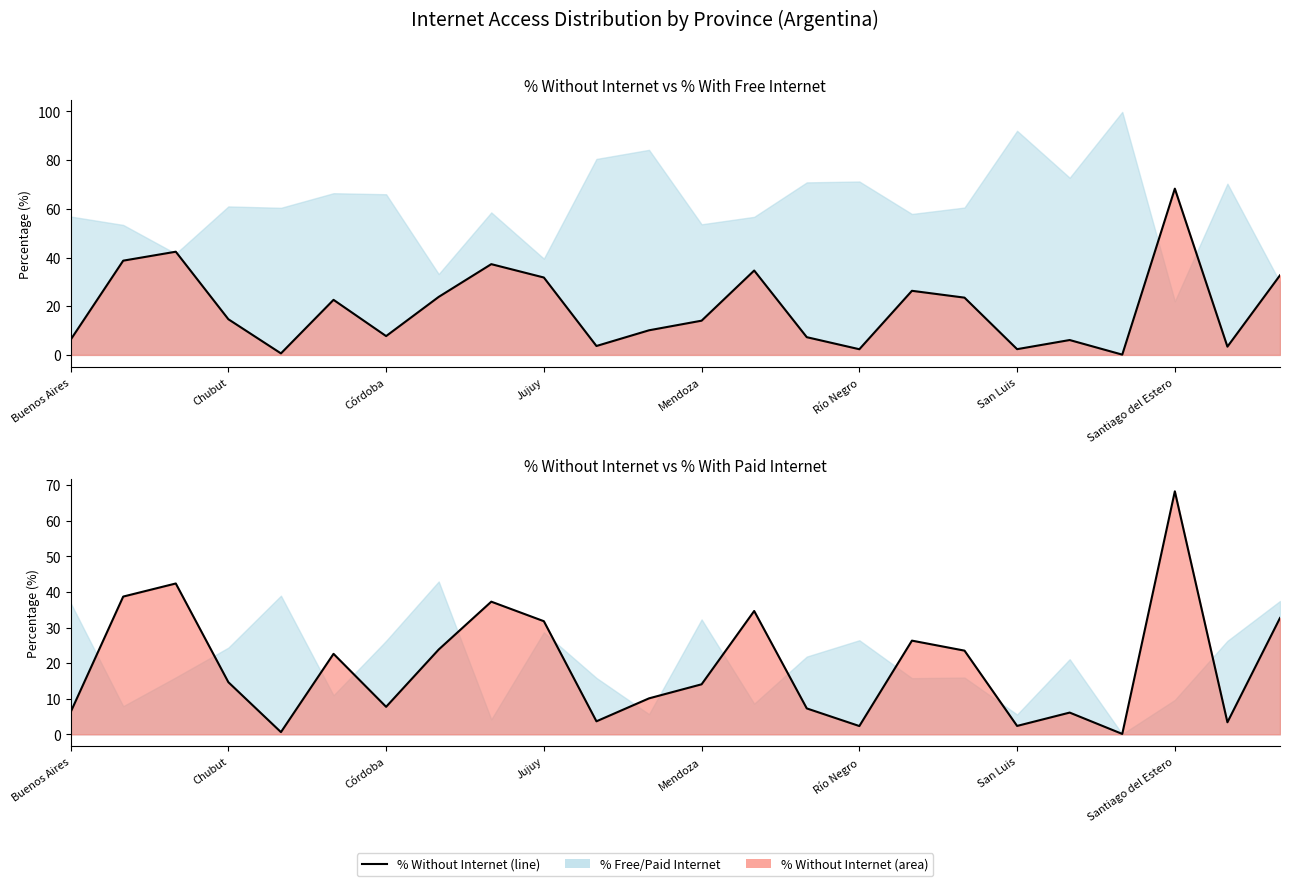

What is the ratio of the value at 17 to the value at 9?

0.7